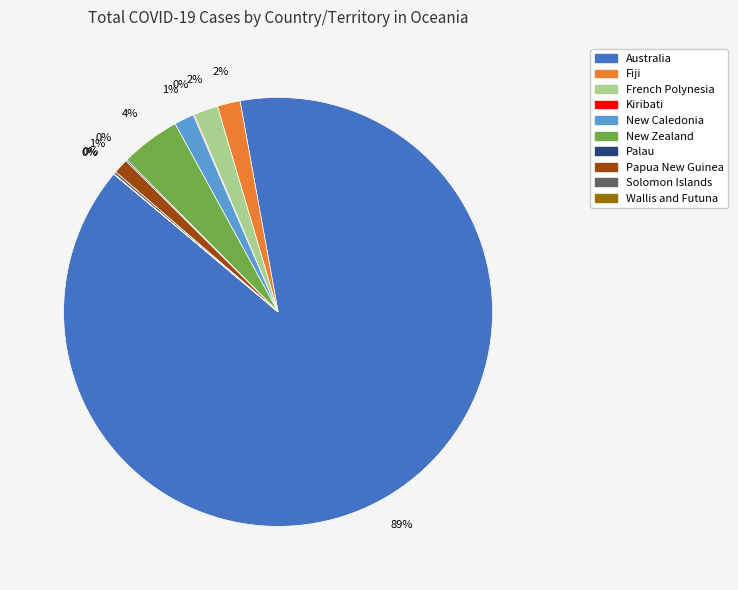

Between Fiji and Australia, which is larger?

Australia